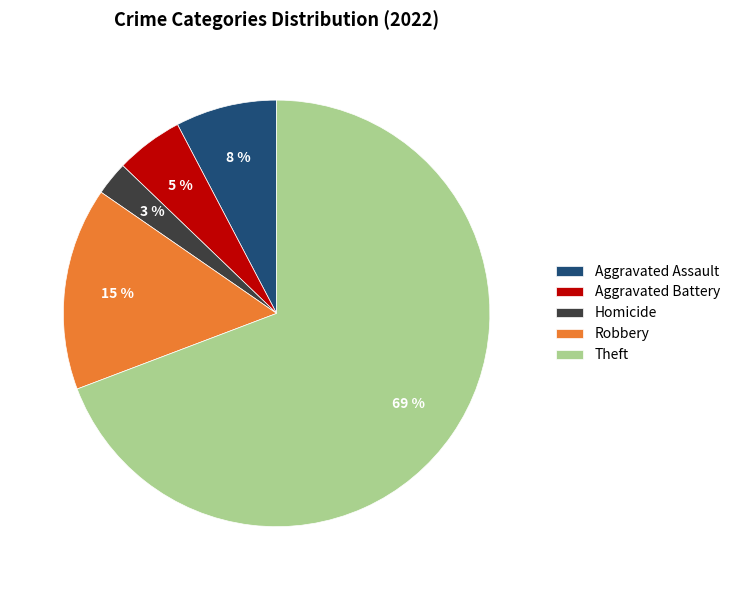

Which category has the smallest portion of the pie?

Homicide